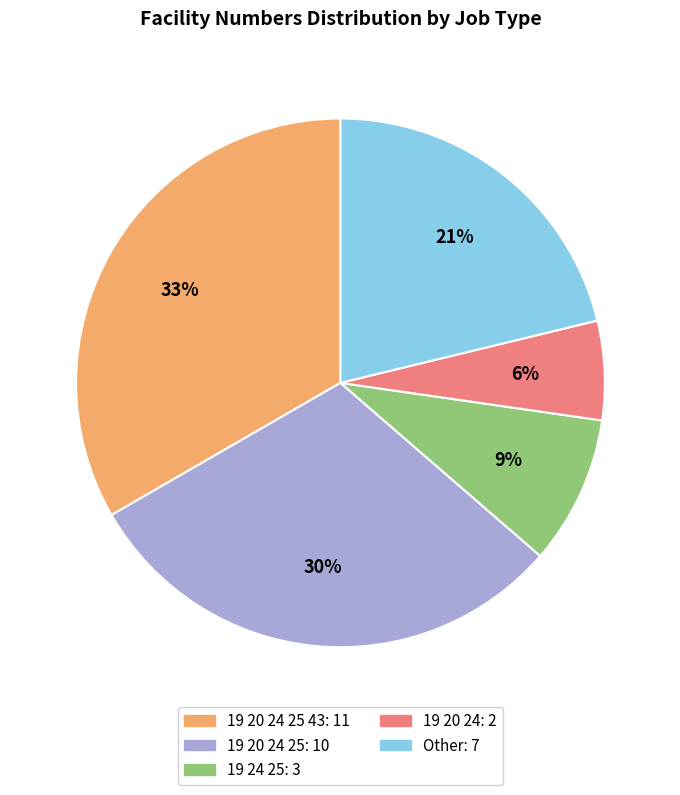

Is there a majority slice in this chart?

No